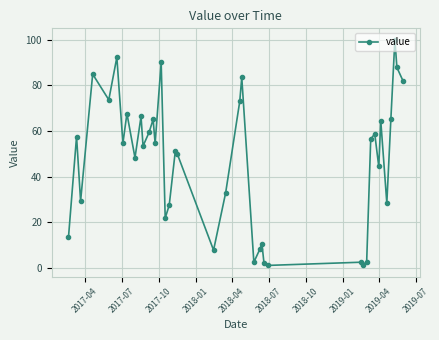

What is the greatest value displayed?

100.0